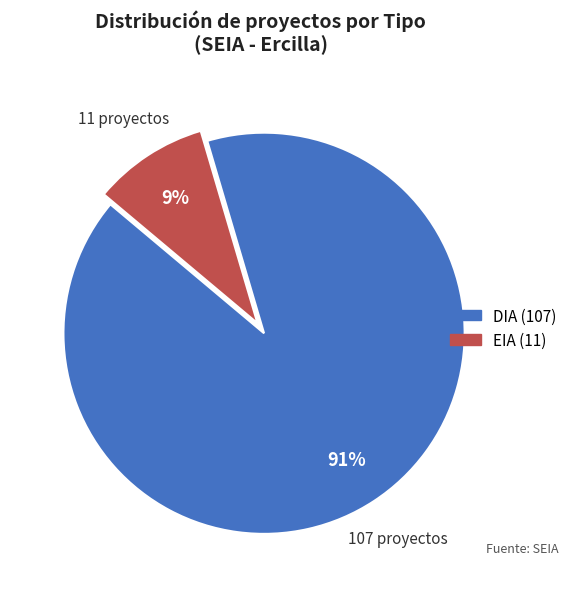

Which slice is the largest?

DIA